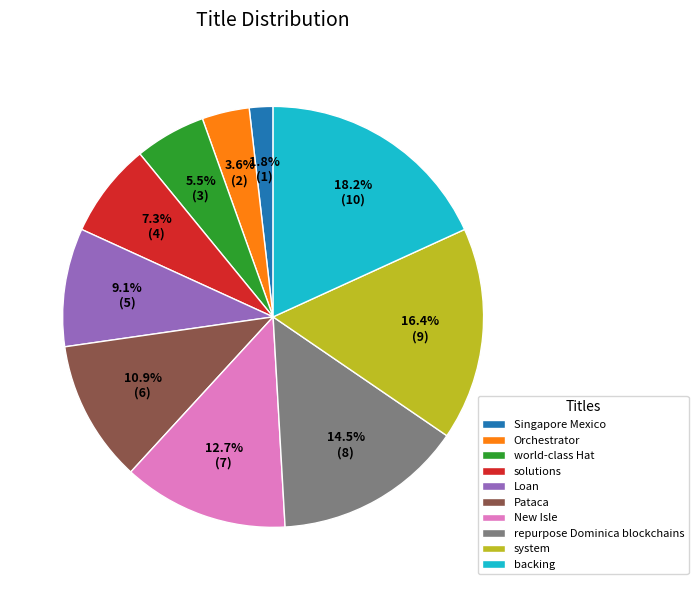

What percentage is NOT represented by system?

83.6%